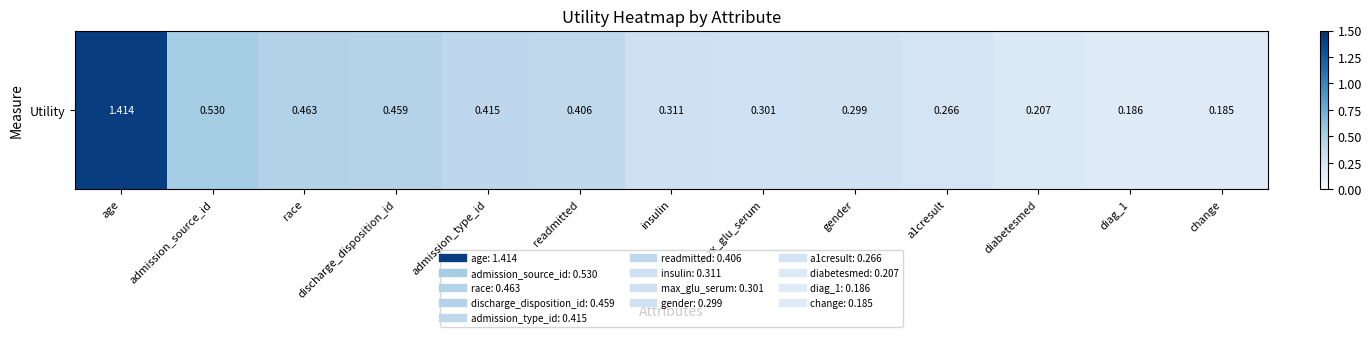

The value at age is 1.4. True or false?

True